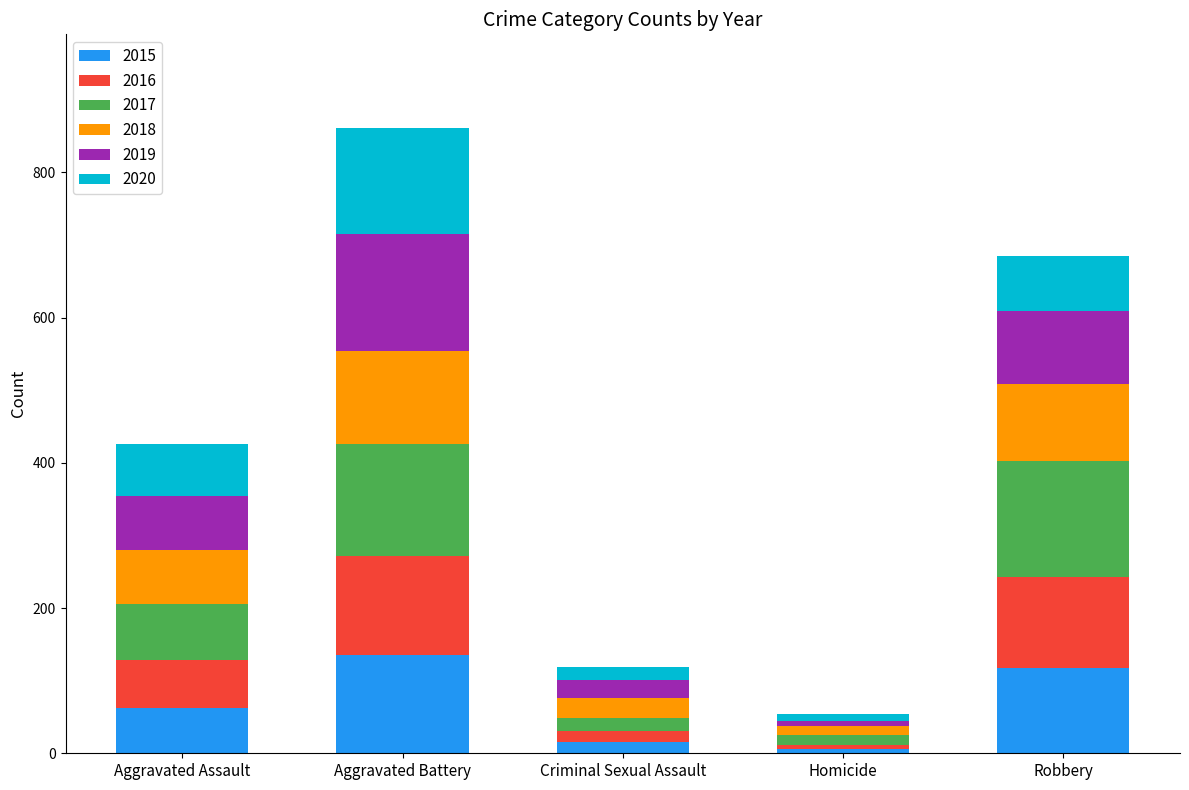

What is the maximum value for 2015?

136